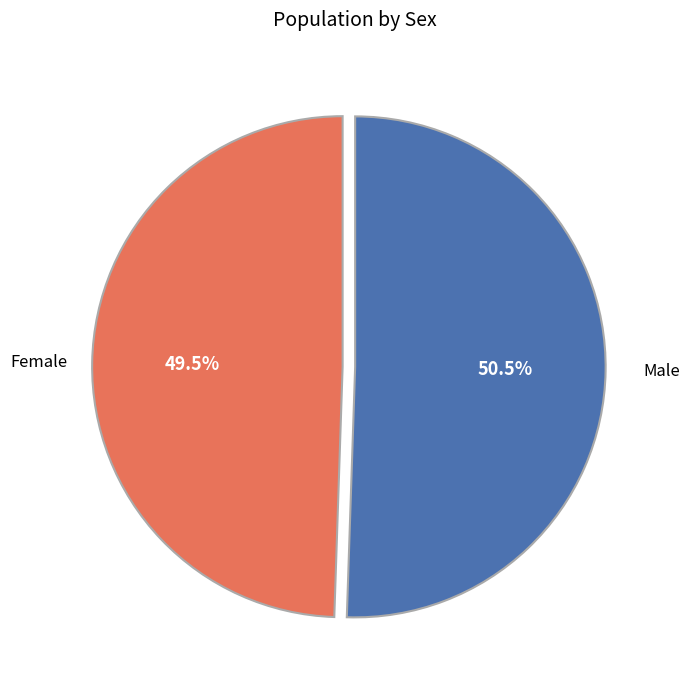

Which slice is the largest?

Male